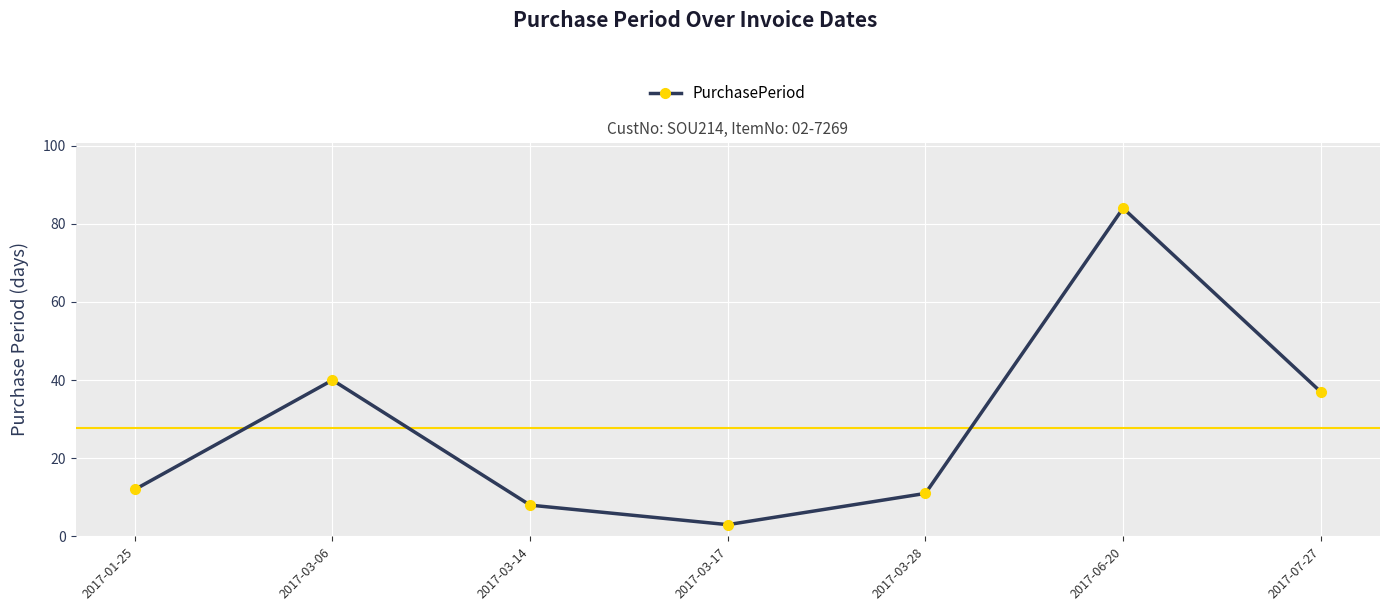

Rank the categories by value from lowest to highest.

2017-03-17, 2017-03-14, 2017-03-28, 2017-01-25, 2017-07-27, 2017-03-06, 2017-06-20